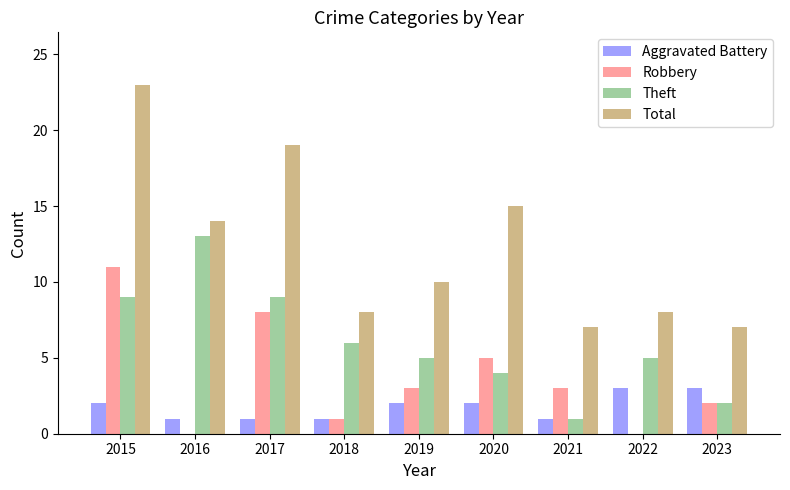

The value of Aggravated Battery at 2022 is 1. True or false?

False